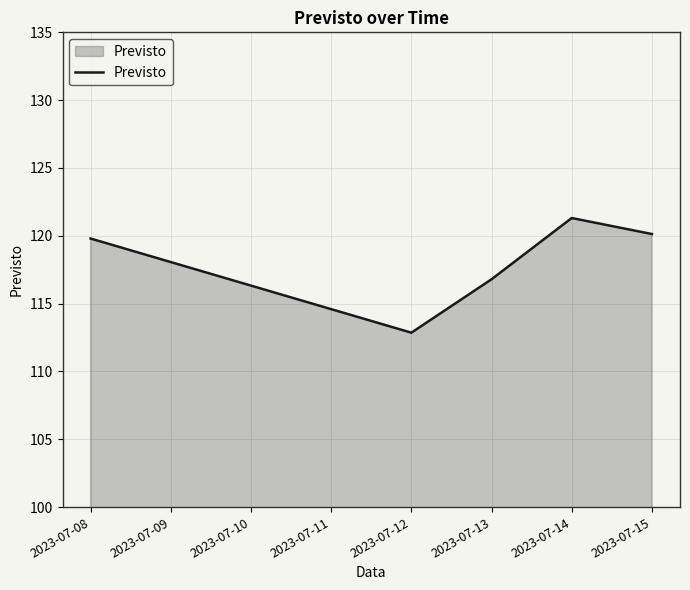

Between 2023-07-12 and 2023-07-08, which is larger?

2023-07-08